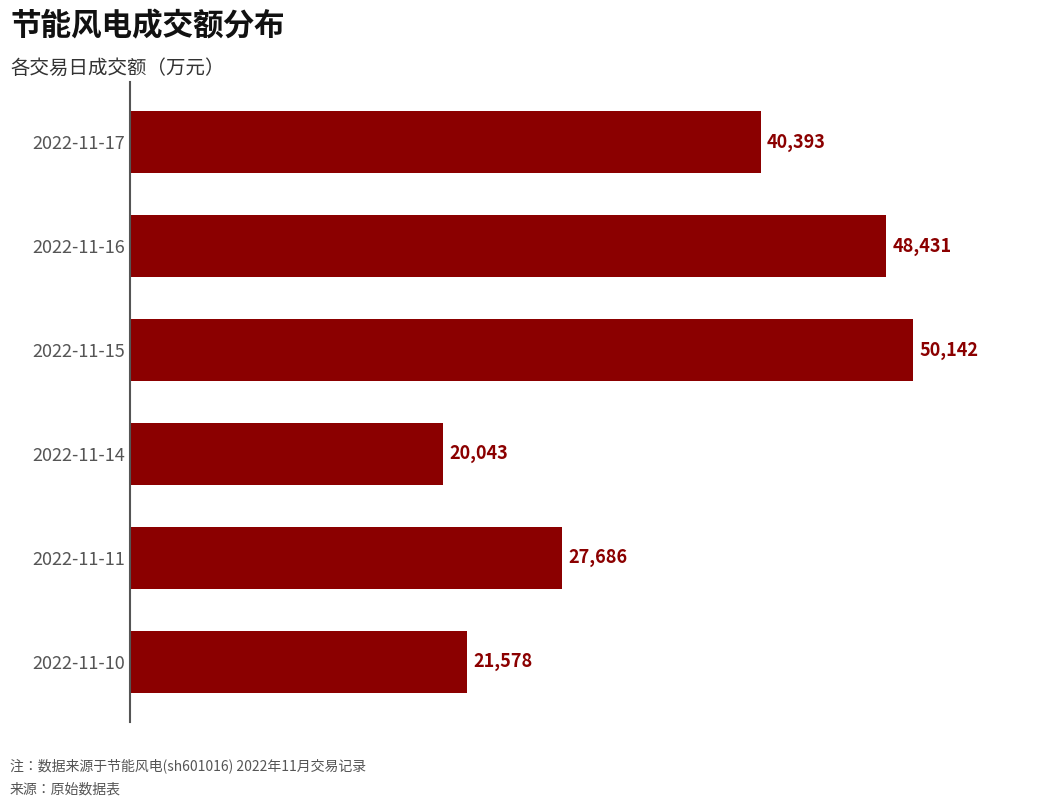

What is the value of the 3rd bar from the top?

50142